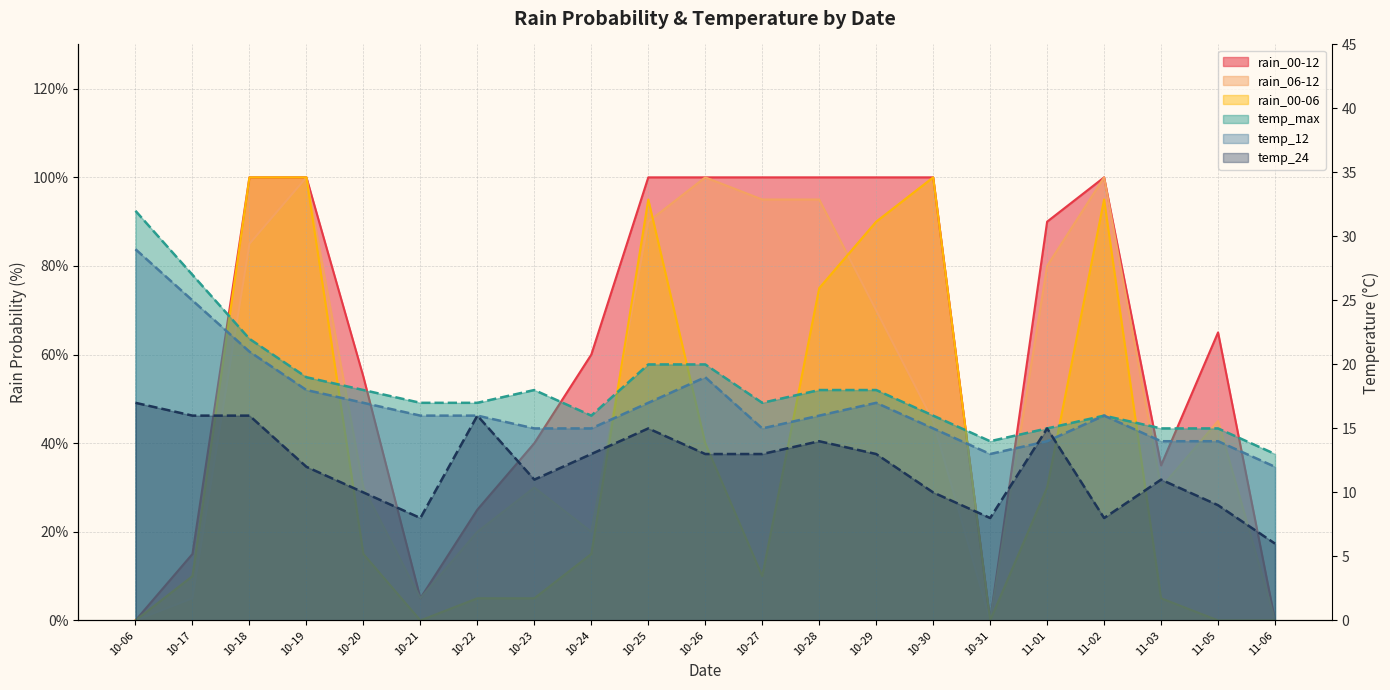

At which label is temp_24 closest to 11?

10-23